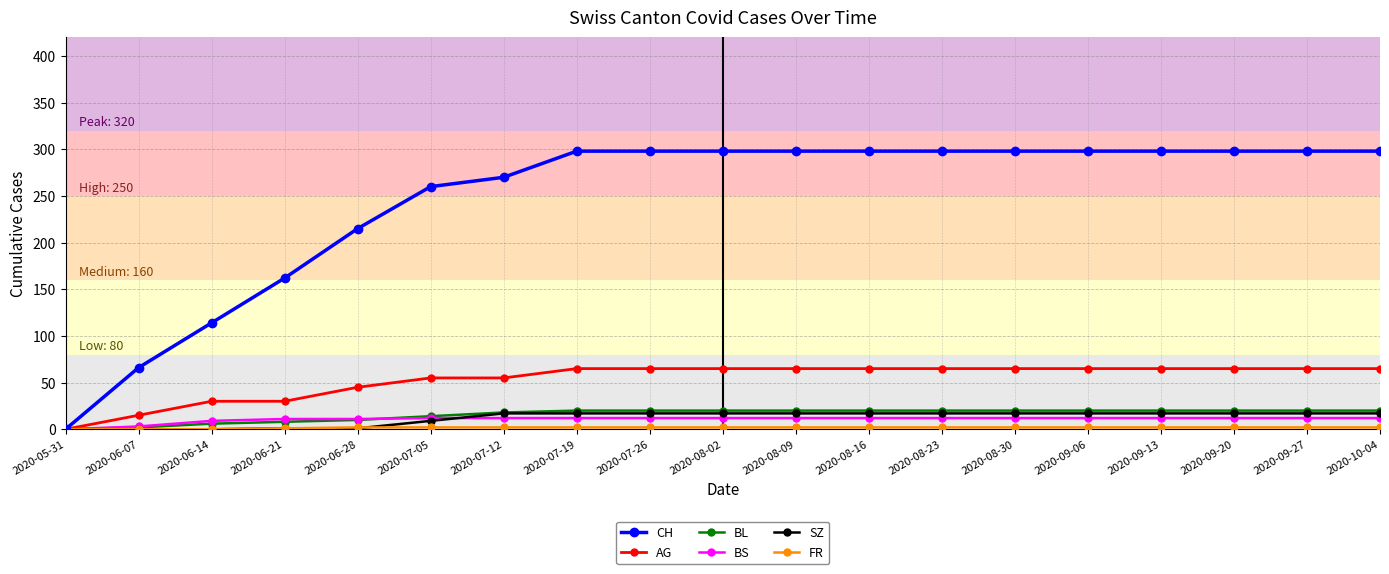

What is the sum of all BS values?

202